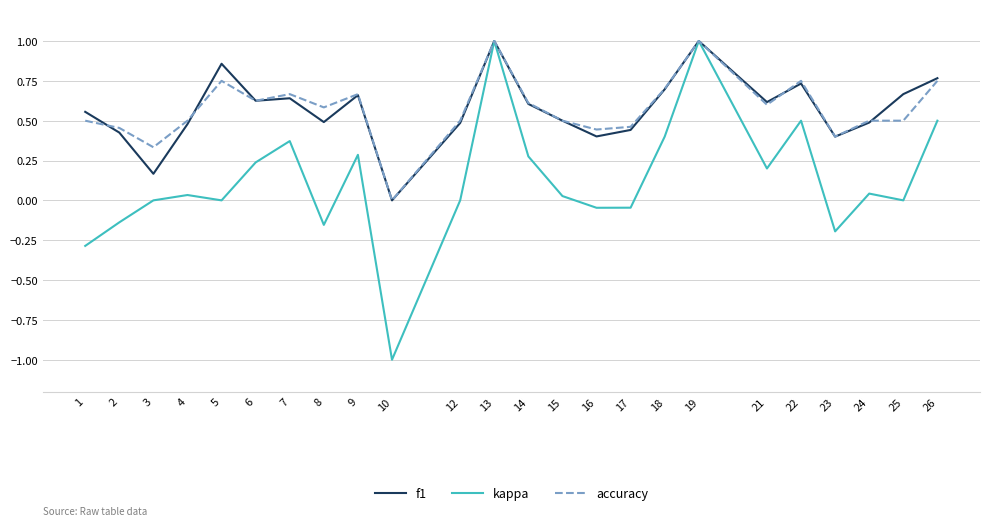

What are all the series names shown in the legend?

f1, kappa, accuracy